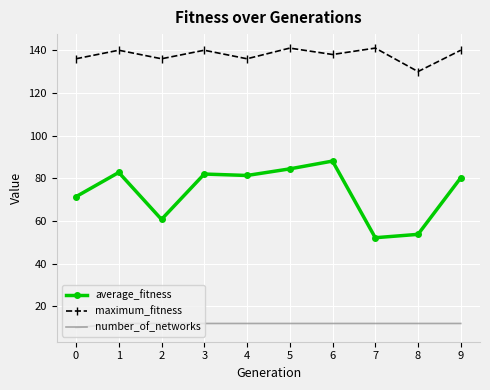

True or false: average_fitness and maximum_fitness intersect in this chart.

False